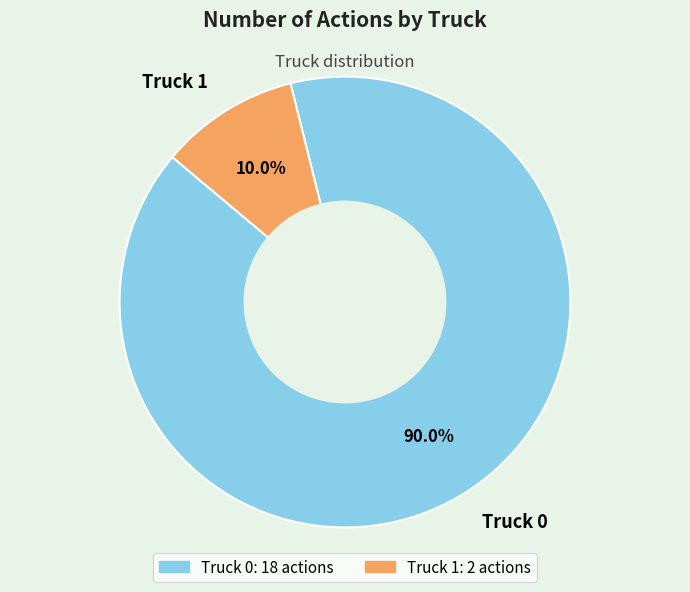

How many slices are in this pie chart?

2